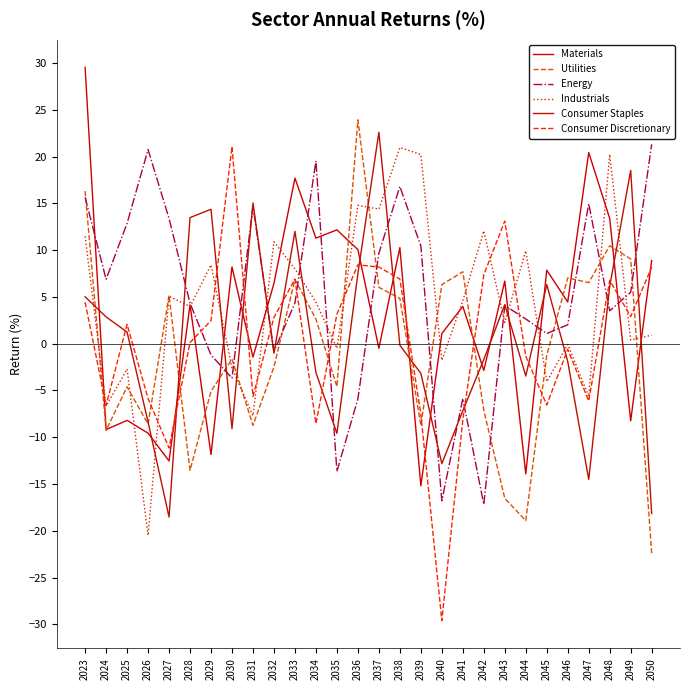

True or false: Energy has more than 1 interior local peaks.

True